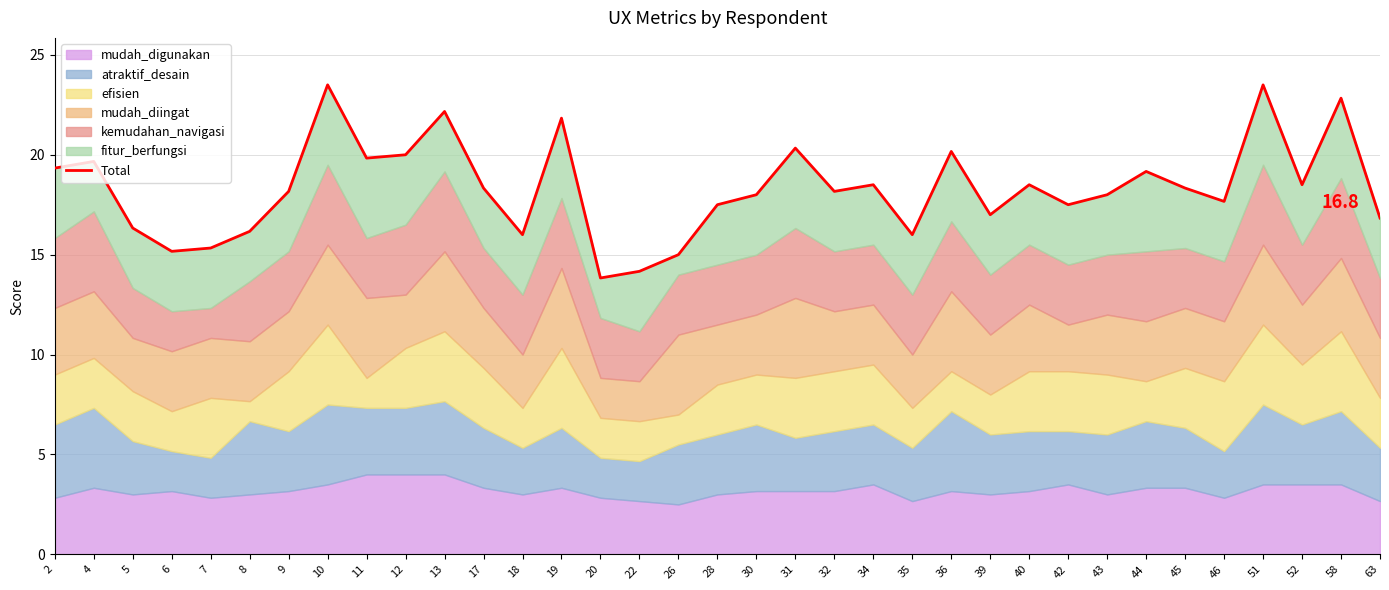

True or false: the data shows 6.5 at 52.

False